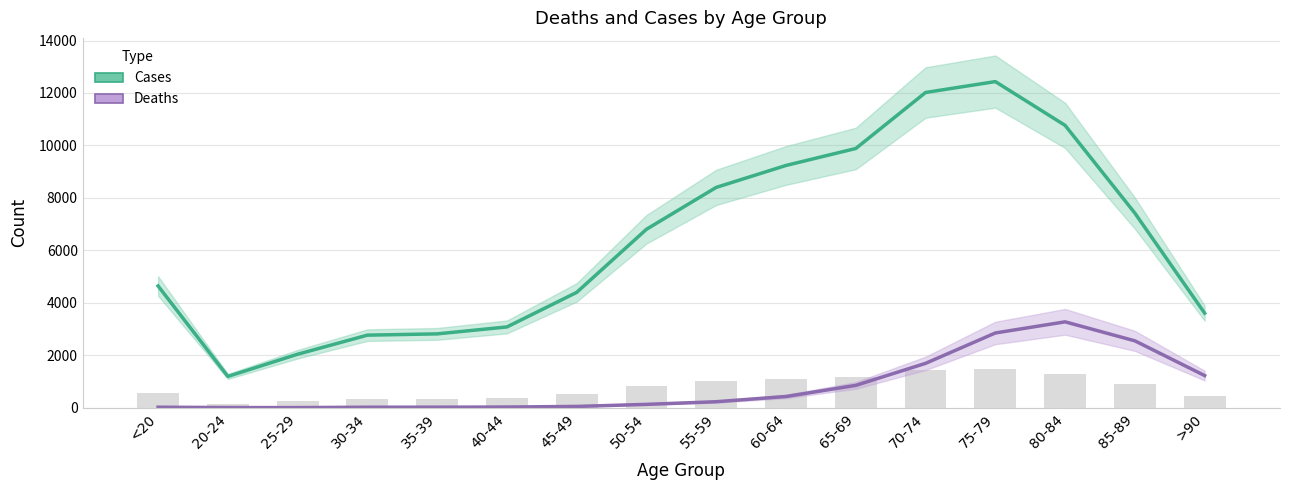

The Cases series shows 13292 at 65-69. True or false?

False